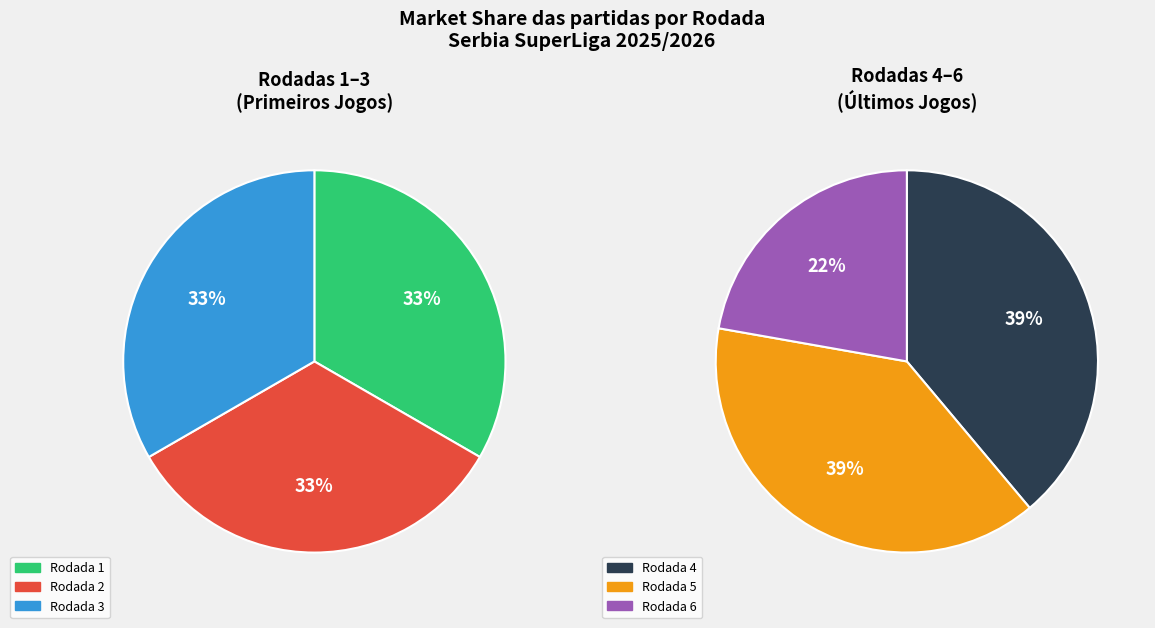

Does 6 account for over 50% of the chart?

No